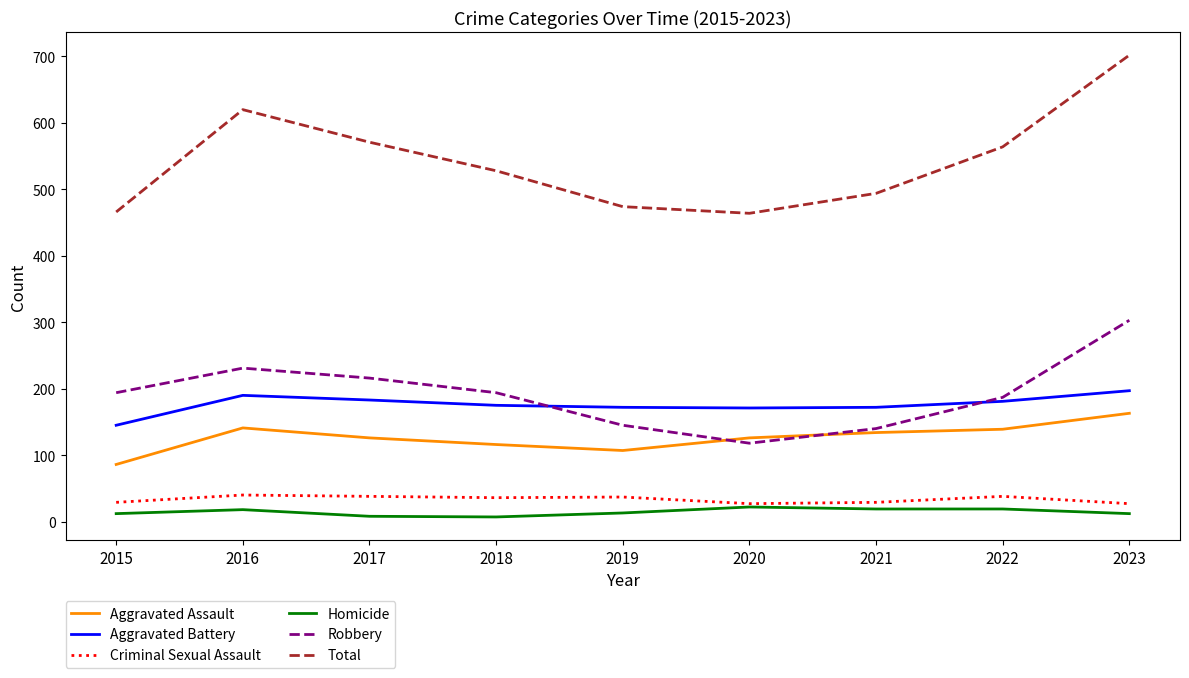

What is the sum of all Robbery values?

1728